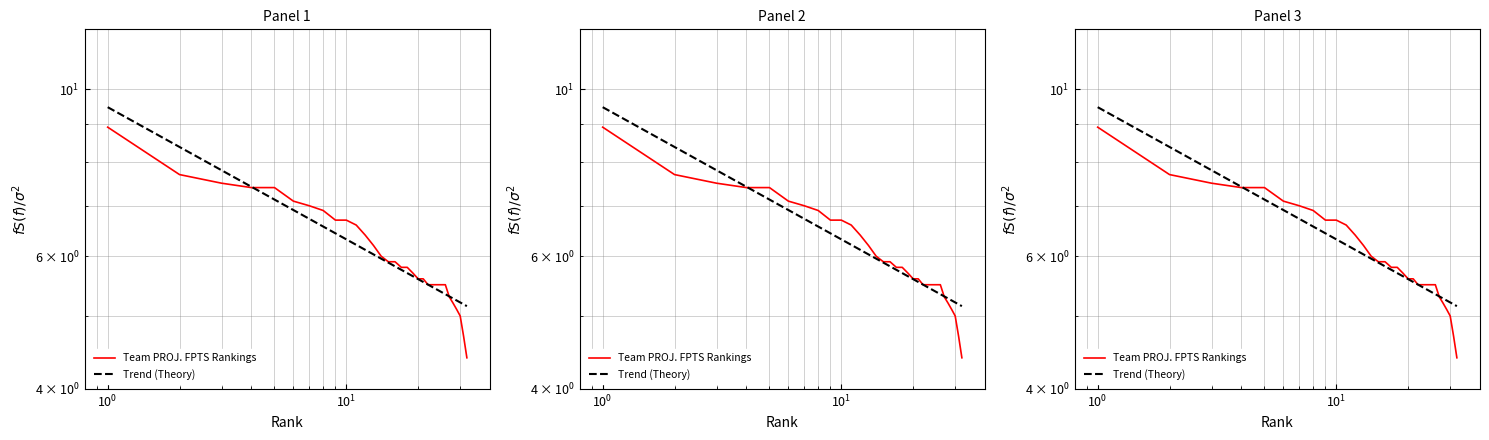

Is this an area chart (filled region under the line)?

No